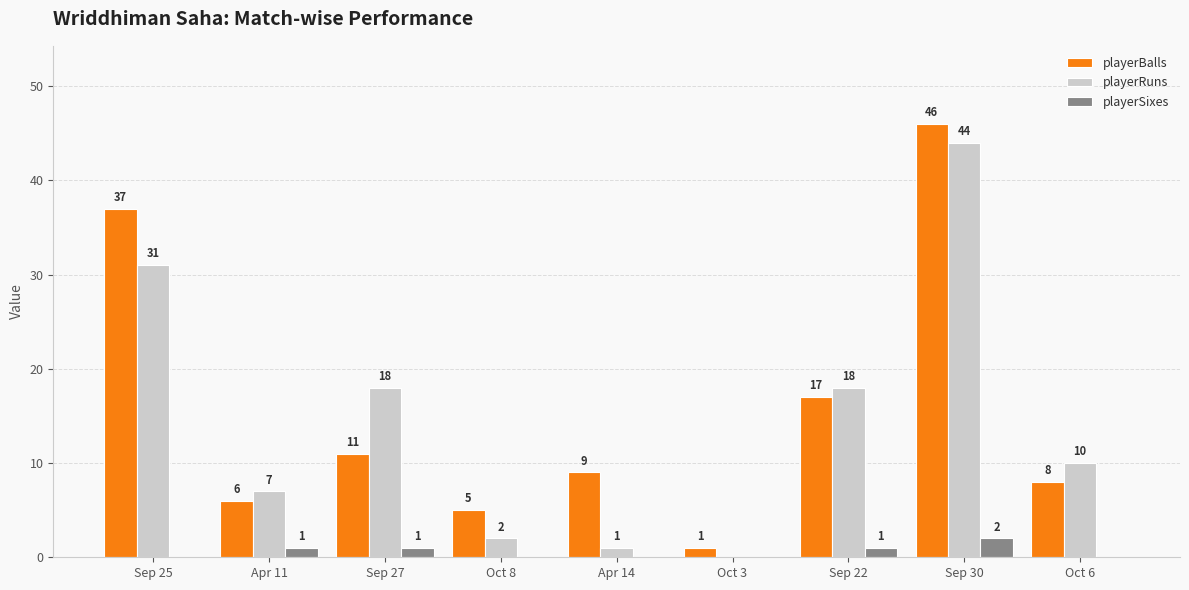

What is the total value across all series at Sep 30?

92